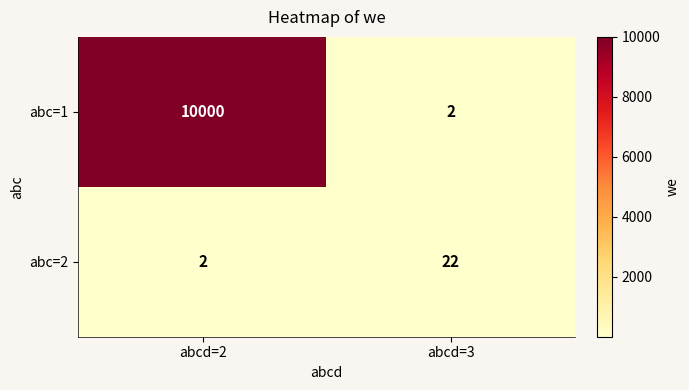

Where is abc=2 nearest to the value 12?

abcd=2